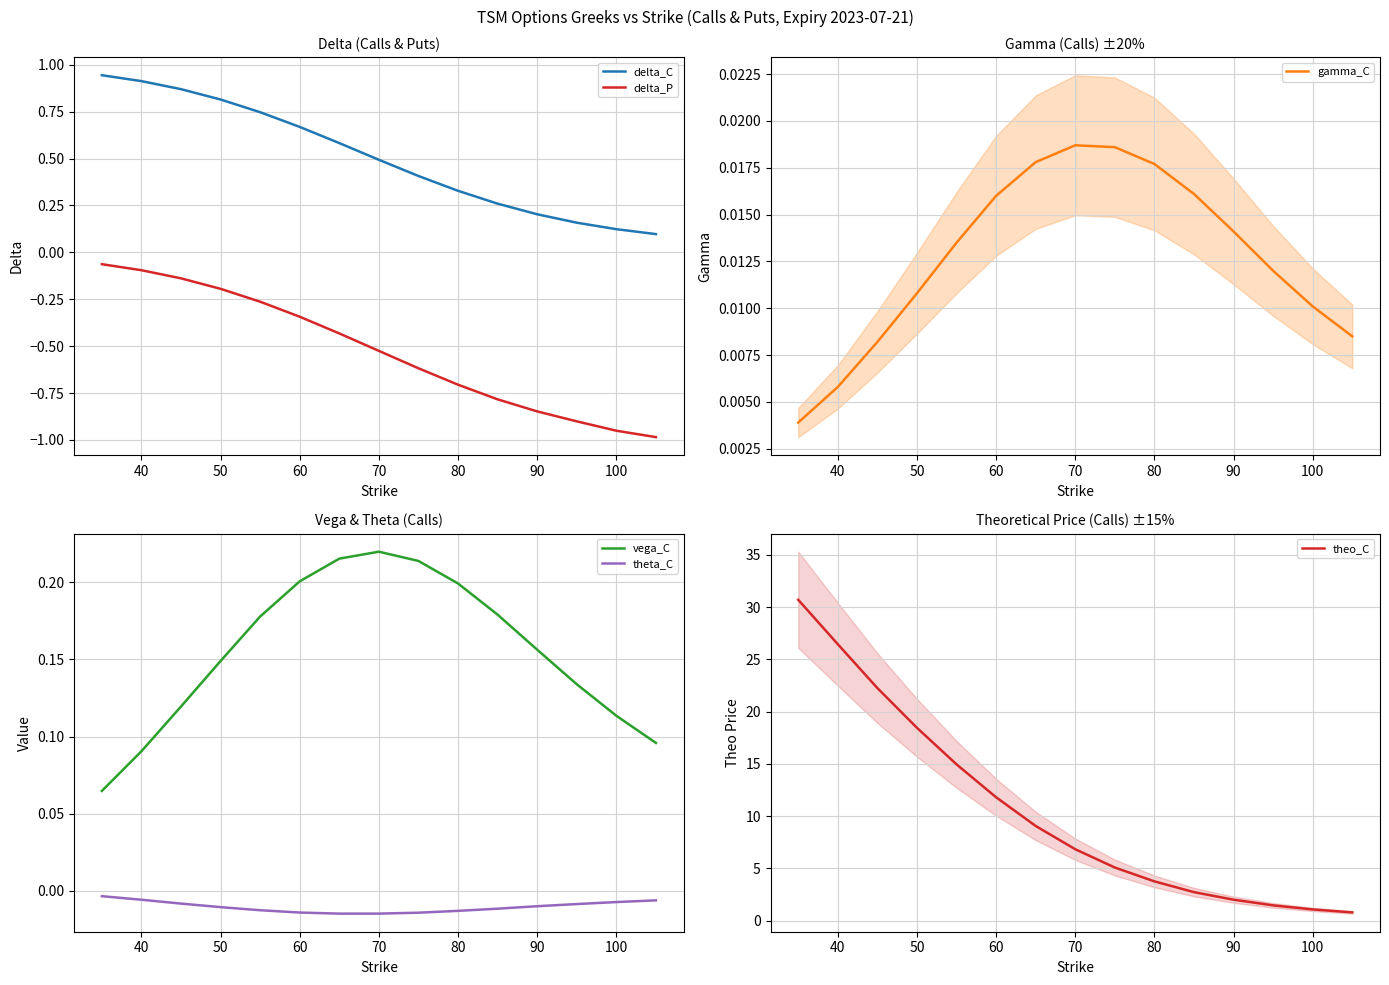

Which series has the largest range (max minus min)?

theo_C